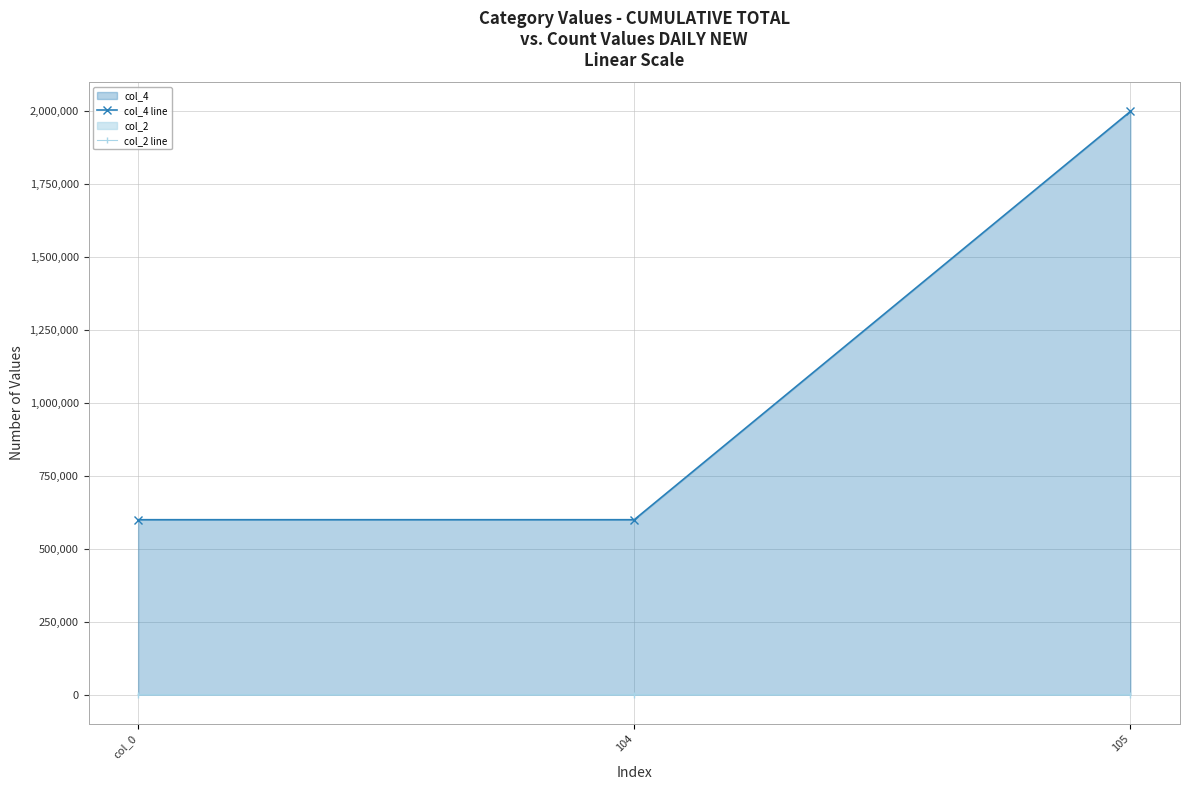

How many lines are shown in the chart?

2